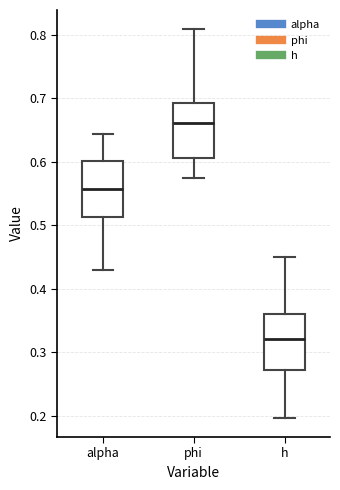

Which box has the lowest median line?

h